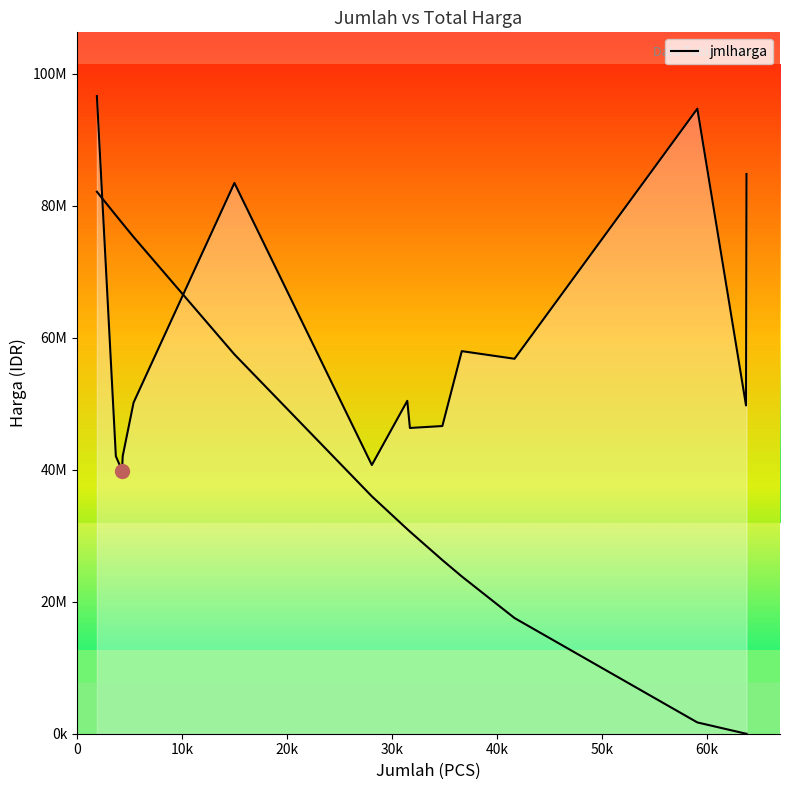

How many interior local peaks (higher than both neighbors) does the data have?

4